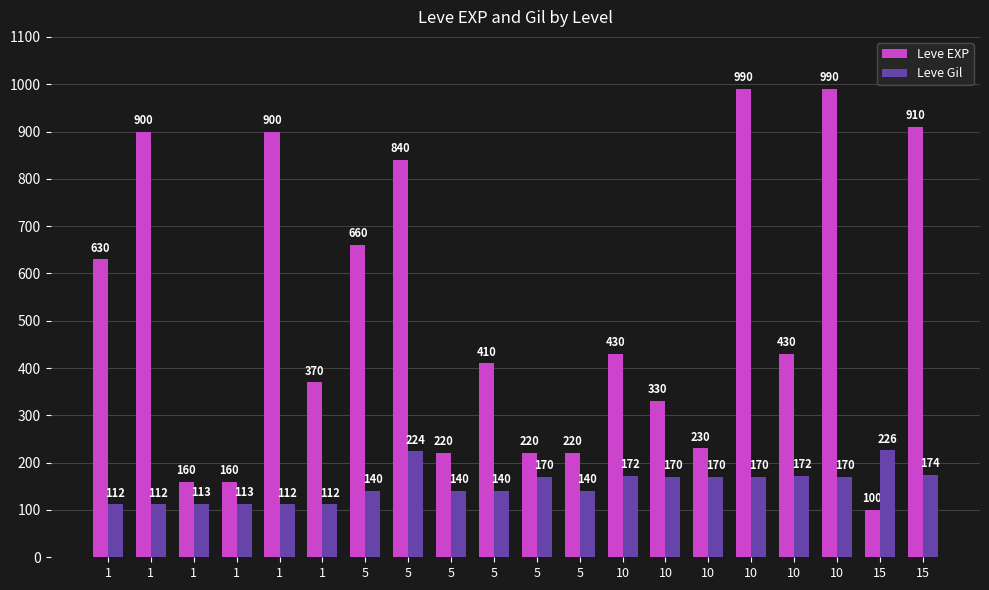

At which label does Leve Gil first exceed 170?

5